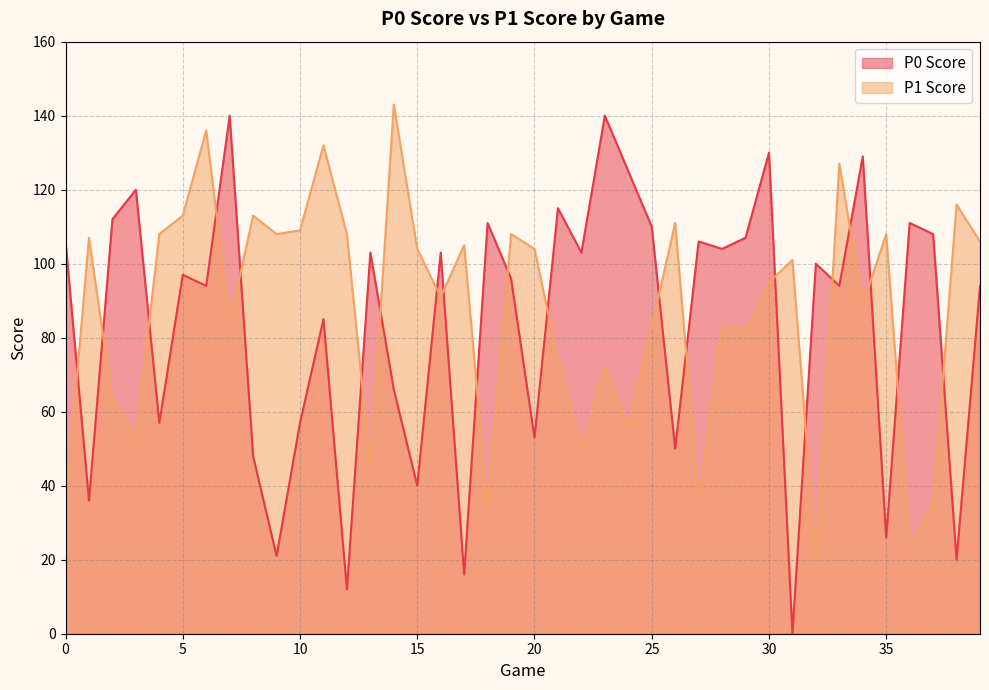

What is the total value across all series at 12?

120